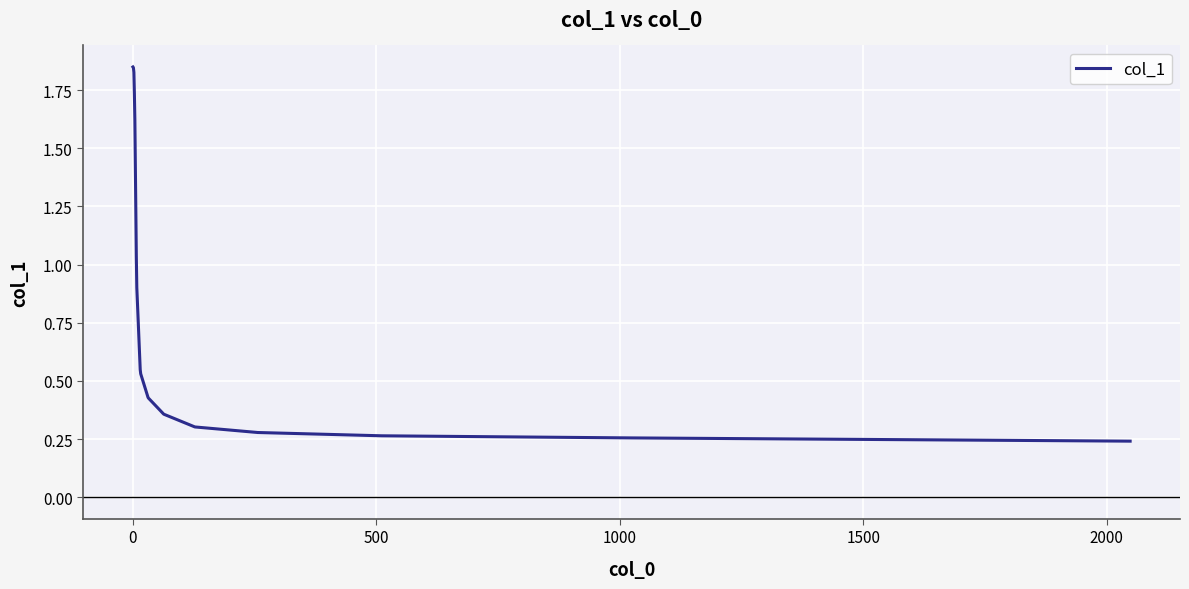

Does the chart display data point markers on the line(s)?

No